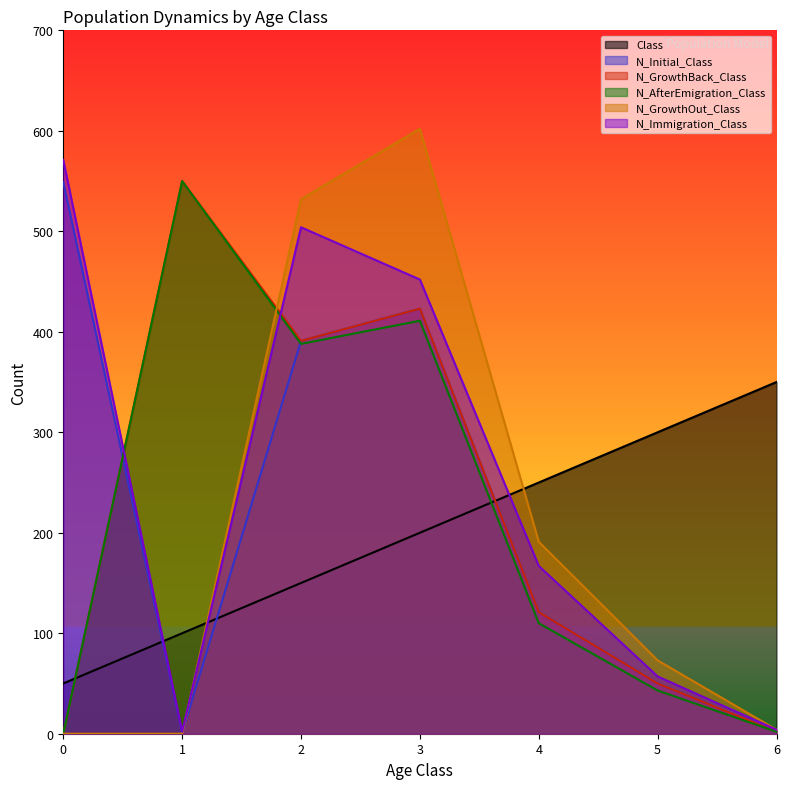

Reading left to right, extract all data points from this chart.

Class: 0=50	1=100	2=150	3=200	4=250	5=300	6=350
N_Initial_Class: 0=549	1=1	2=391	3=423	4=121	5=50	6=2
N_GrowthBack_Class: 0=0	1=550	2=391	3=423	4=121	5=50	6=2
N_AfterEmigration_Class: 0=0	1=550	2=388	3=411	4=110	5=43	6=2
N_GrowthOut_Class: 0=0	1=0	2=532	3=602	4=191	5=73	6=4
N_Immigration_Class: 0=571	1=2	2=504	3=452	4=167	5=57	6=4